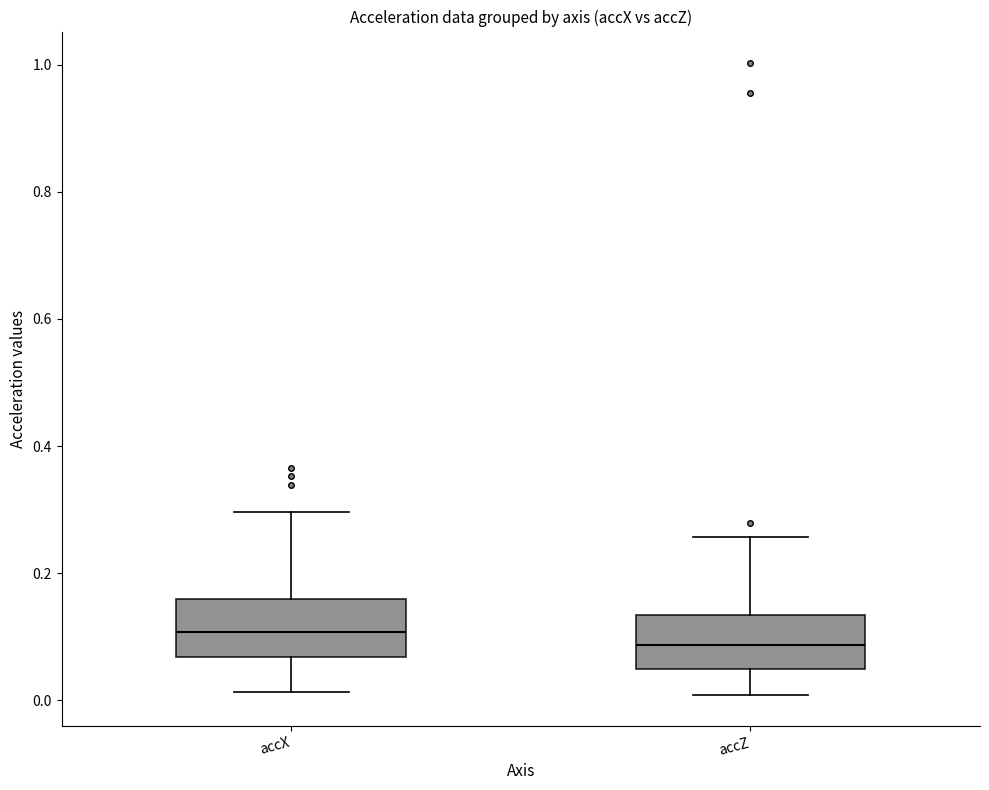

Where is the lower edge of the box for accZ on the y-axis? The values are not printed on the chart, so give them approximately, as read against the axis.

0.04